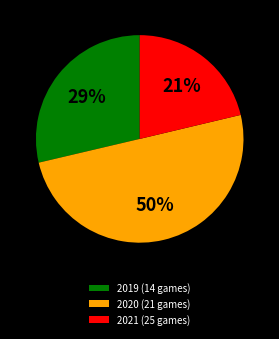

What is the largest slice in the pie chart?

2020 (21 games)